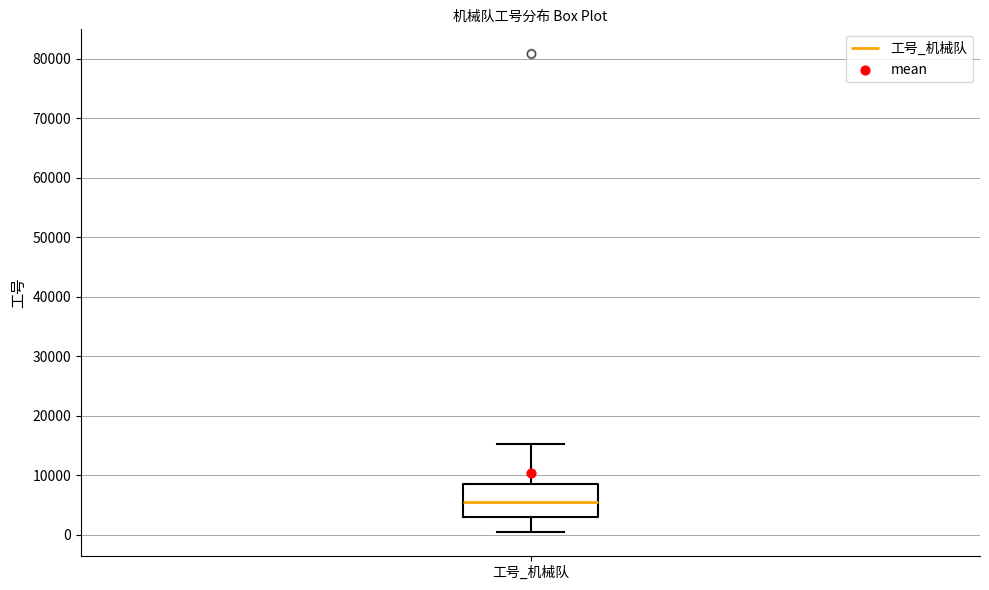

Where does the upper whisker of the box for 工号_机械队 end on the y-axis? The values are not printed on the chart, so give them approximately, as read against the axis.

15000